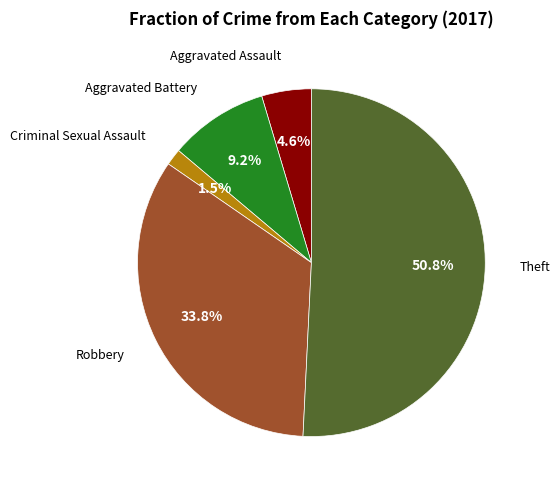

Does any single category account for the majority?

Yes